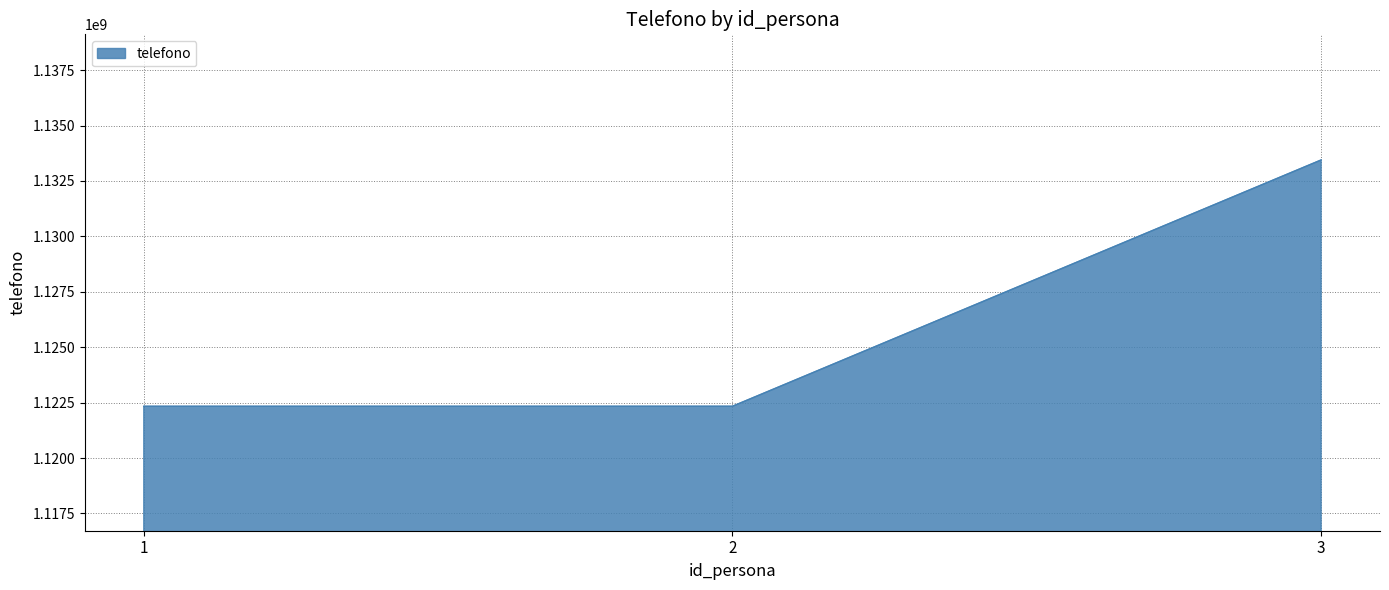

How many values are below 1122335566?

1